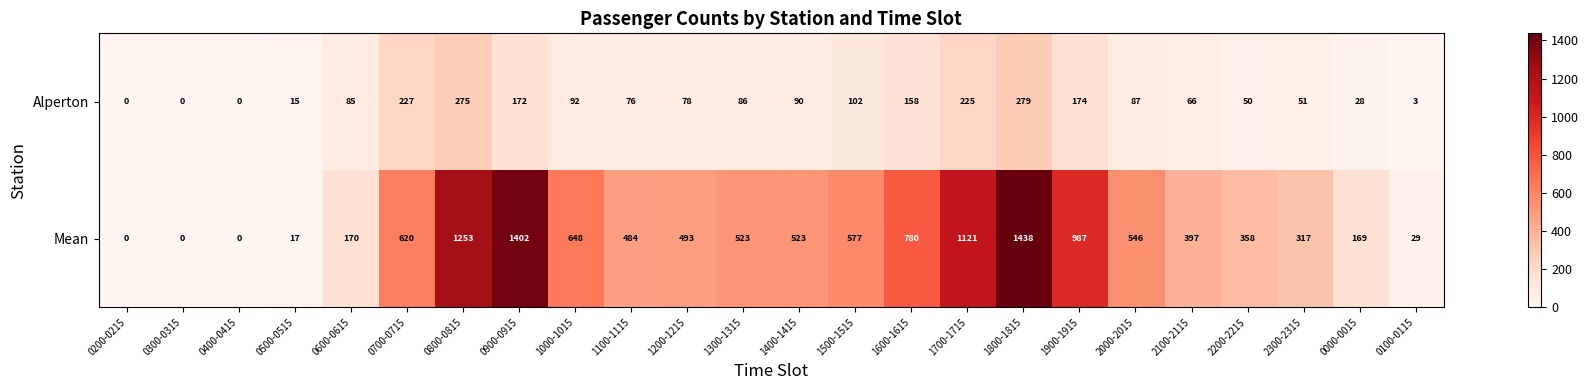

What value does the Mean series have at 0100-0115?

29